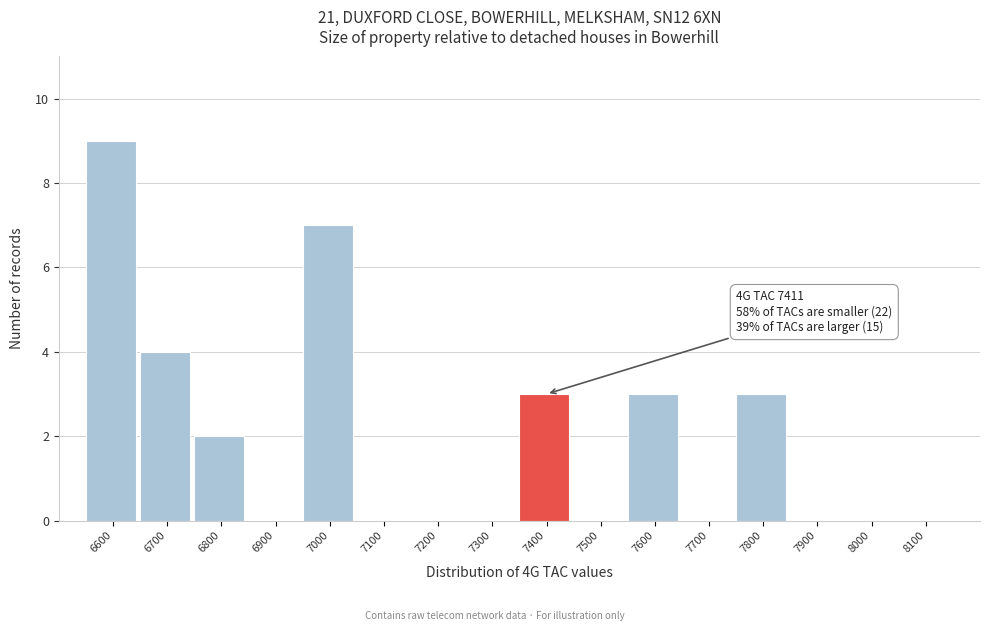

Reading right to left, what are all the values shown in this chart?

8100=0	8000=0	7900=0	7800=3	7700=0	7600=3	7500=0	7400=3	7300=0	7200=0	7100=0	7000=7	6900=0	6800=2	6700=4	6600=9